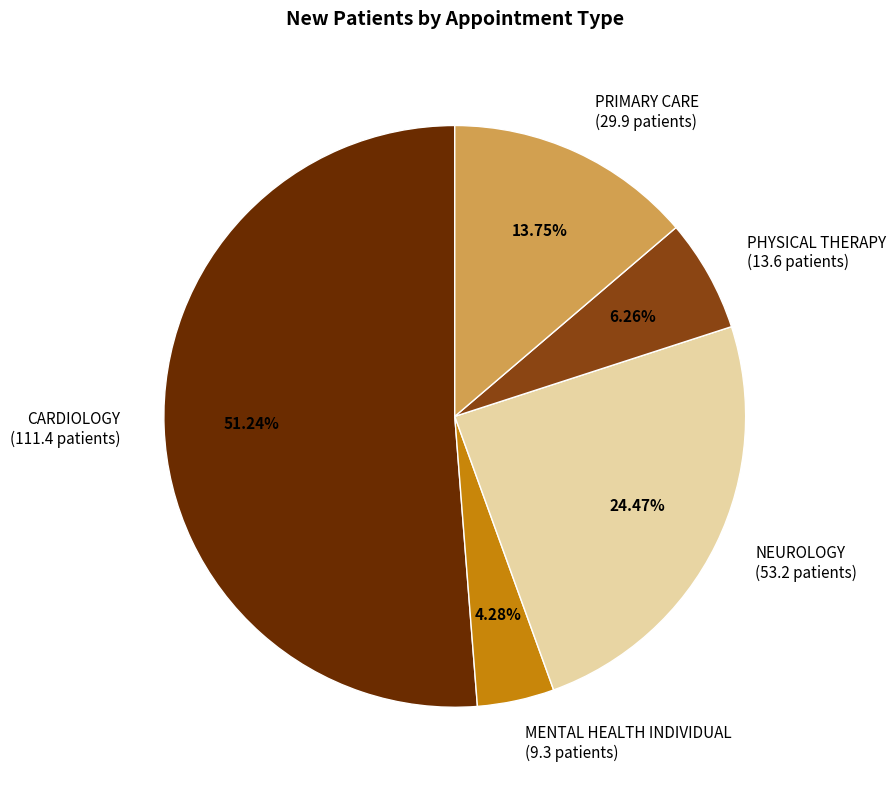

How many slices are in this pie chart?

5